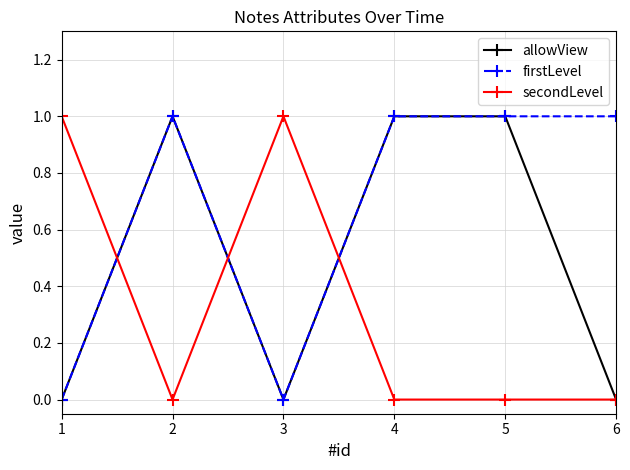

True or false: firstLevel has a value of 1 at 6.

True